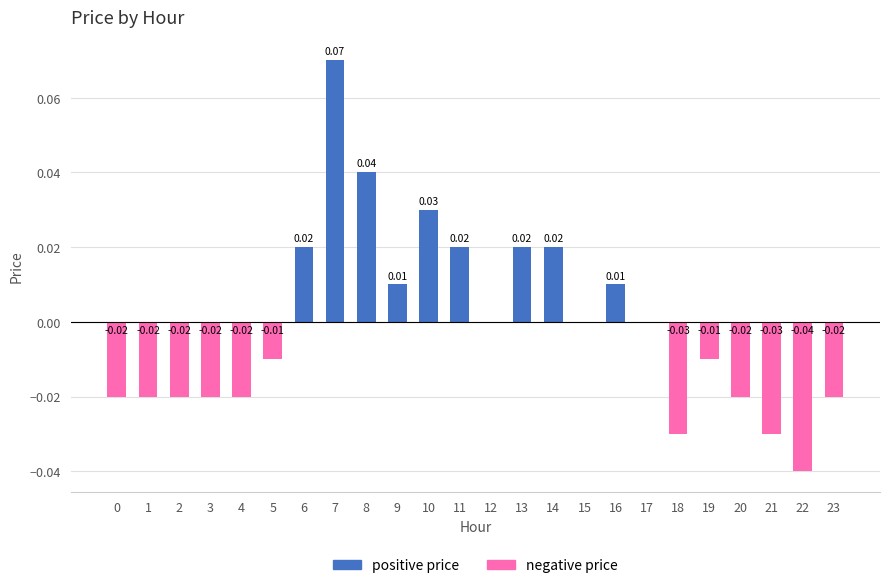

What is the sum of the positive price values at 16 and 8?

0.1